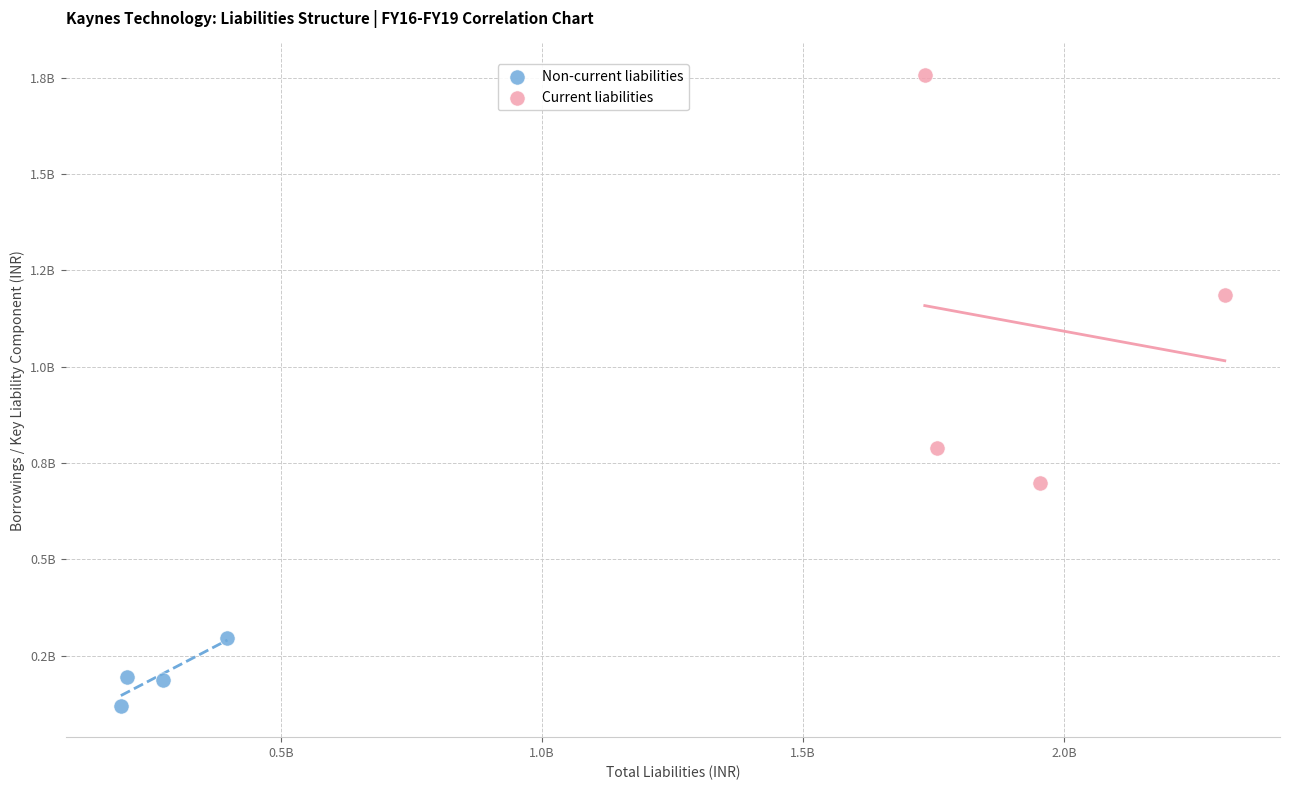

Which series contains the highest Y value?

Current liabilities